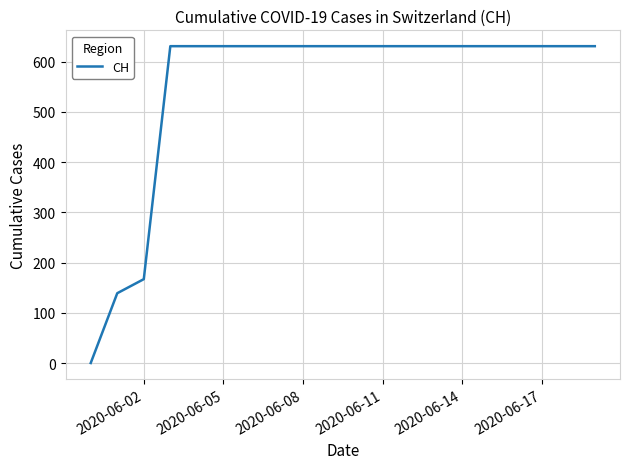

What is the sum of all values?

11033